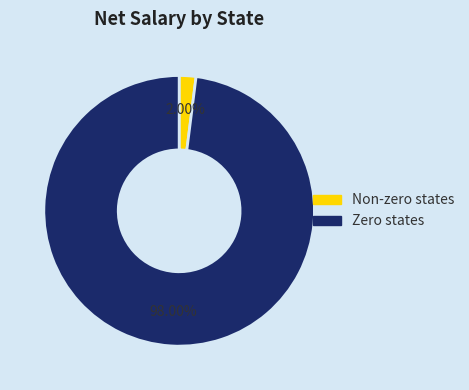

Which category has the biggest portion of the pie?

Zero states